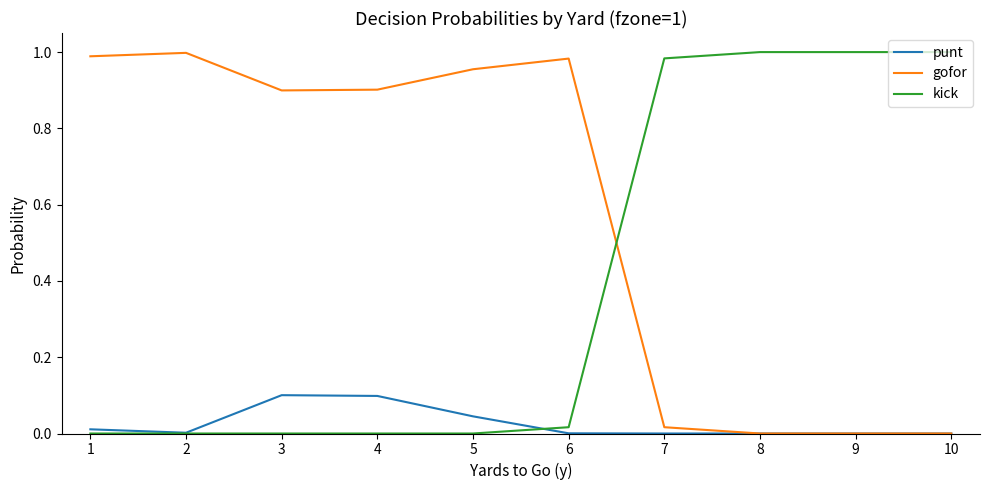

List the series in order of their overall mean, lowest first.

punt, kick, gofor